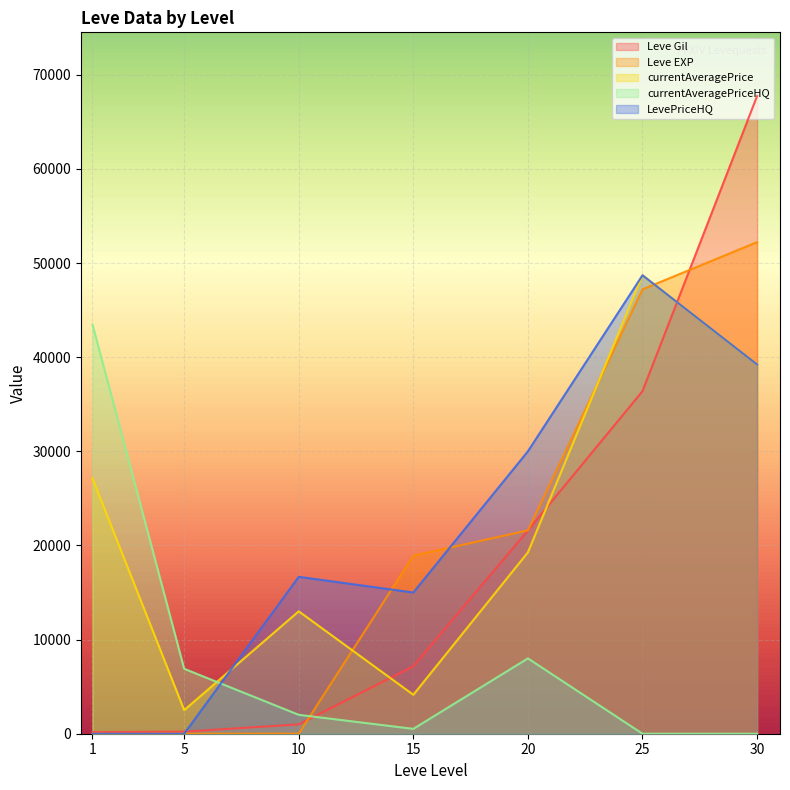

Which series ends up on top after the final intersection of Leve Gil and LevePriceHQ?

Leve Gil